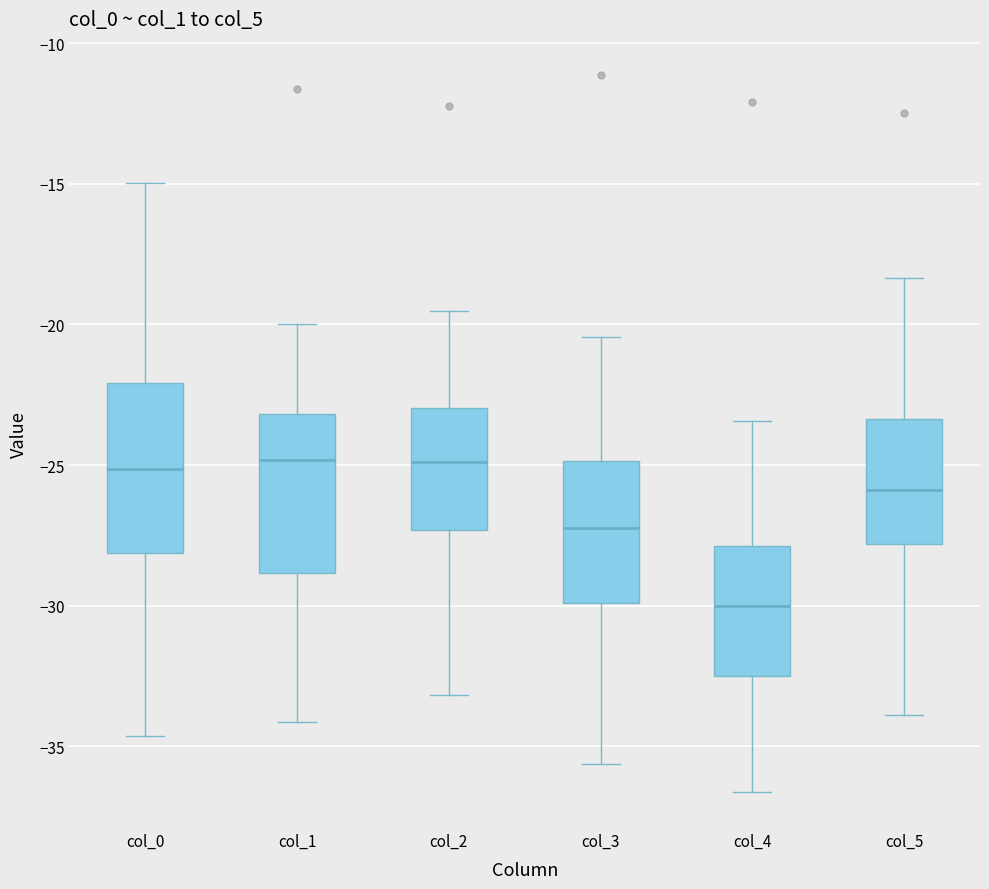

Reading left to right, read every box against the y-axis: the position of its median line, the range the box covers, and the ends of its whiskers. The values are not printed on the chart, so give them approximately, as read against the axis.

col_0: median -25.0, box -28.0 to -22.0, whiskers -34.5 to -15.0
col_1: median -25.0, box -29.0 to -23.0, whiskers -34.0 to -20.0
col_2: median -25.0, box -27.5 to -23.0, whiskers -33.0 to -19.5
col_3: median -27.0, box -30.0 to -25.0, whiskers -35.5 to -20.5
col_4: median -30.0, box -32.5 to -28.0, whiskers -36.5 to -23.5
col_5: median -26.0, box -28.0 to -23.5, whiskers -34.0 to -18.5